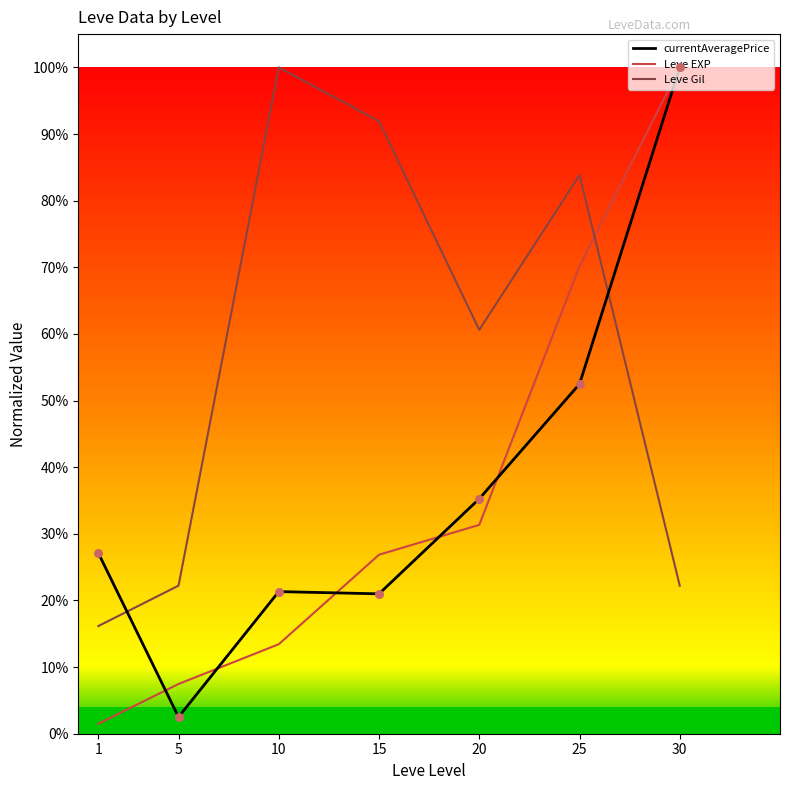

At how many categories does at least one series exceed 0?

7